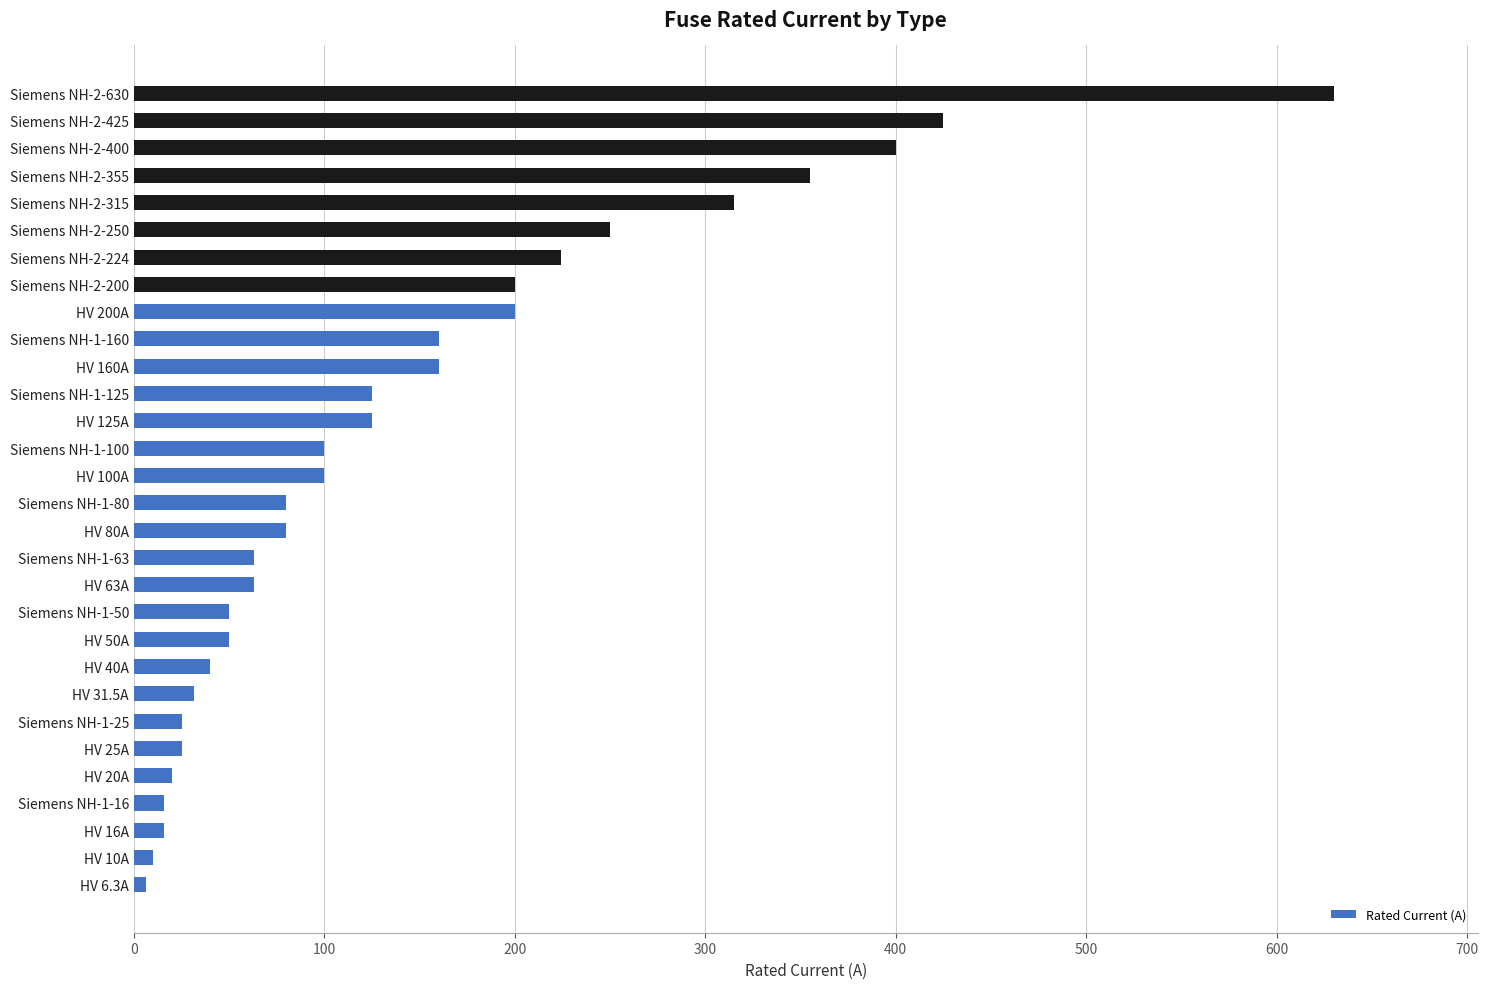

Which category has the highest value across all series?

Siemens NH-2-630